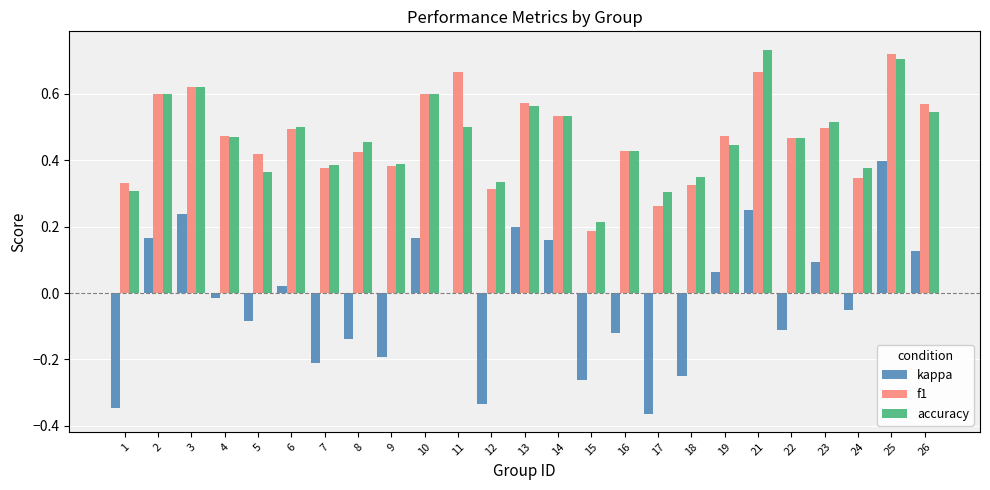

What is the total value across all series at 4?

0.9